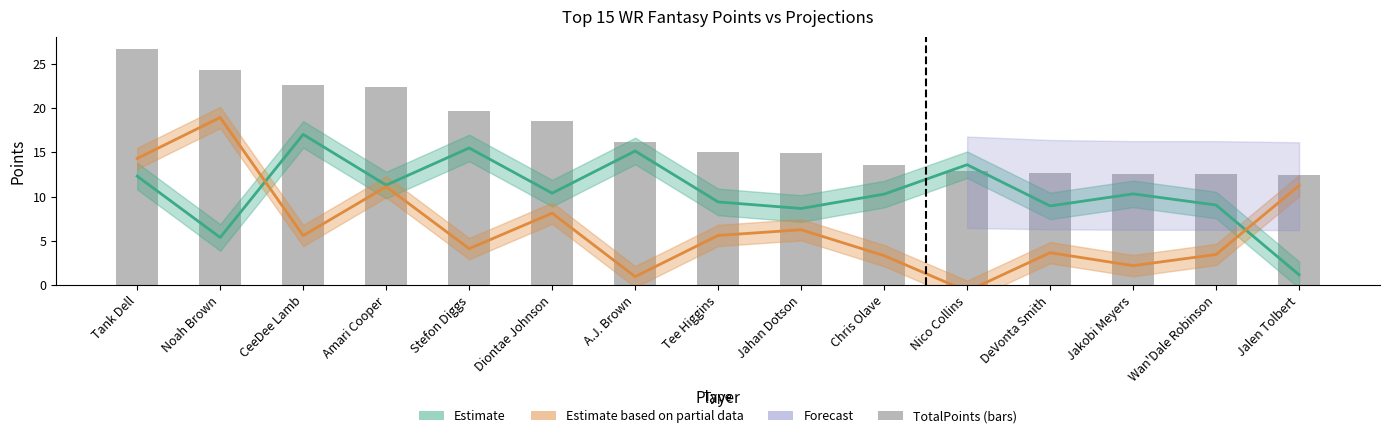

True or false: the data shows 13.4 at Stefon Diggs.

False